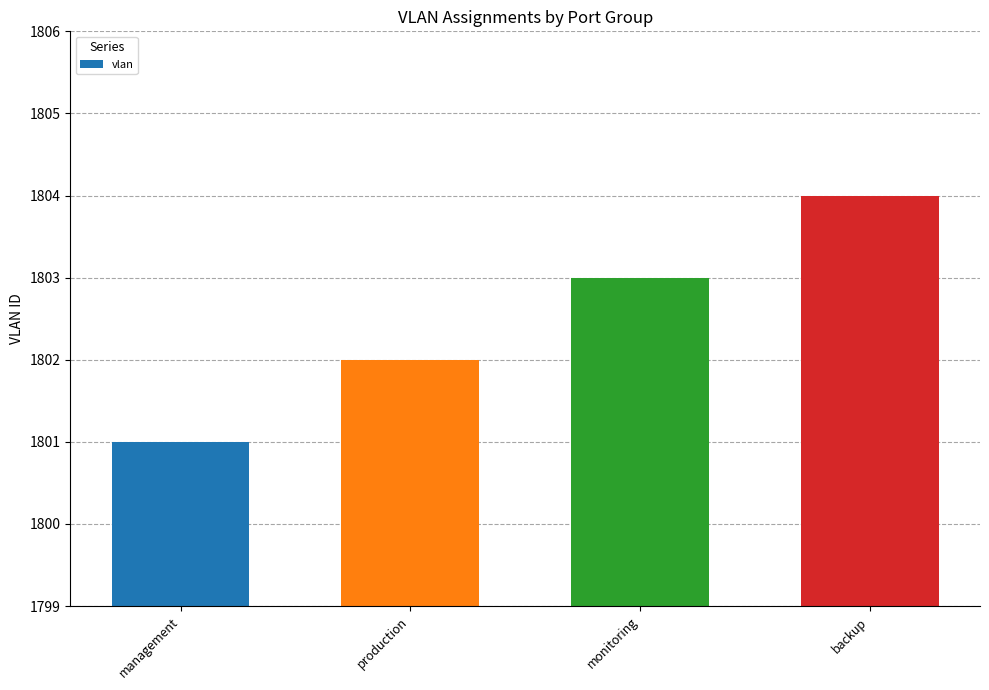

Reading left to right, extract all data points from this chart.

management=1801	production=1802	monitoring=1803	backup=1804